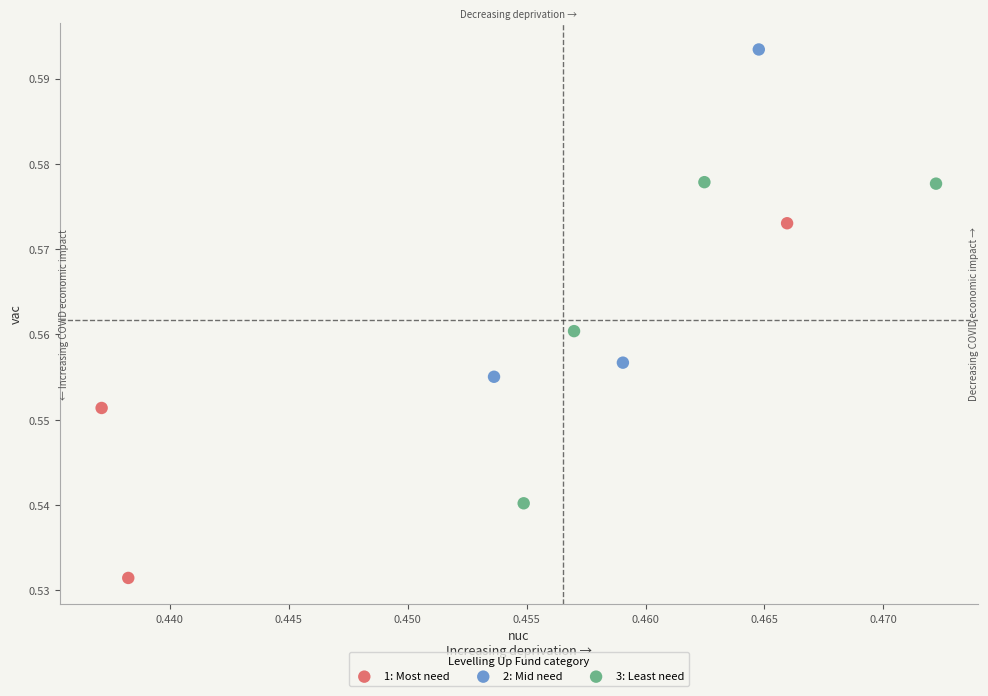

Which series contains the lowest Y value?

1: Most need